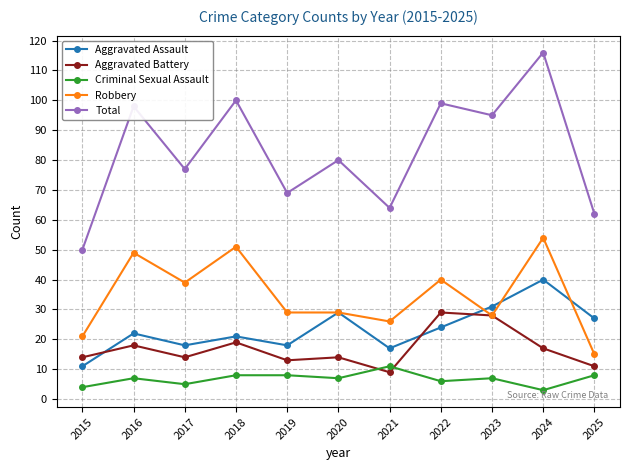

What is the total value across all series at 2024?

230